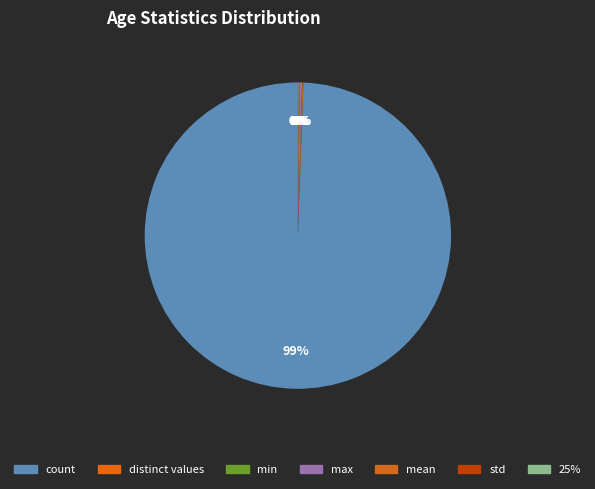

Between max and 25%, which is larger?

max